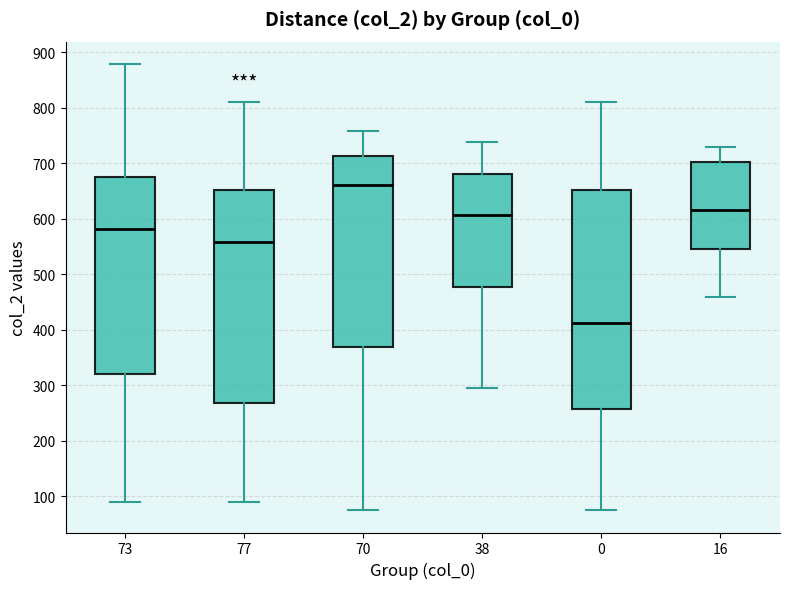

Where does the median line of the box at x = 0 sit on the y-axis? The values are not printed on the chart, so give them approximately, as read against the axis.

410